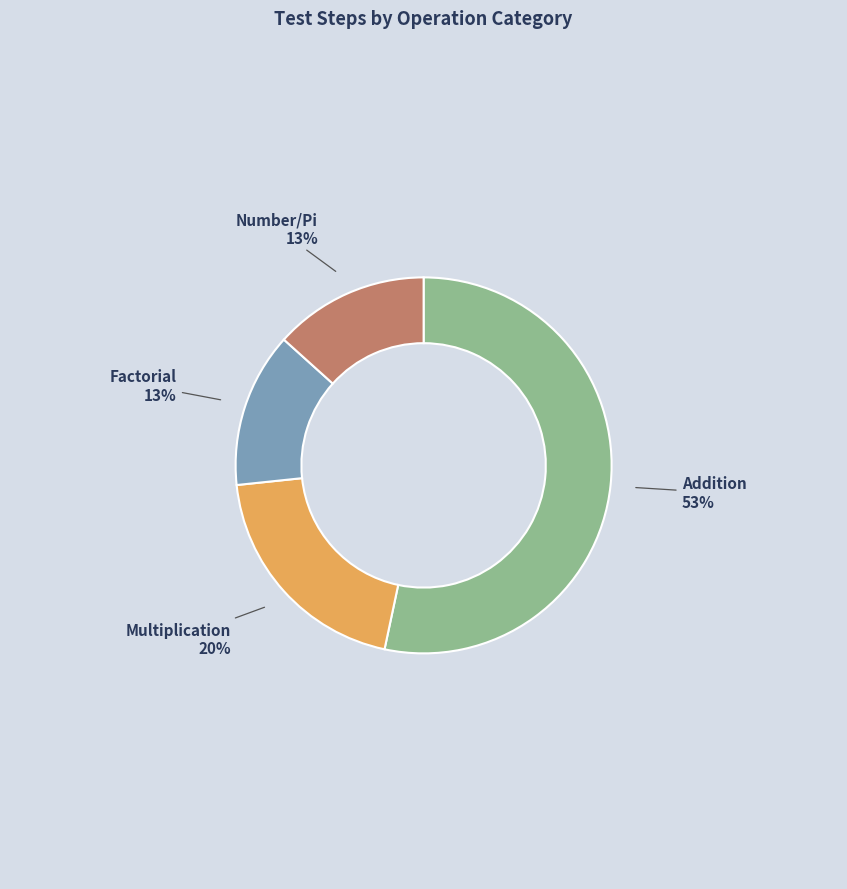

Does Factorial represent more than half of the total?

No